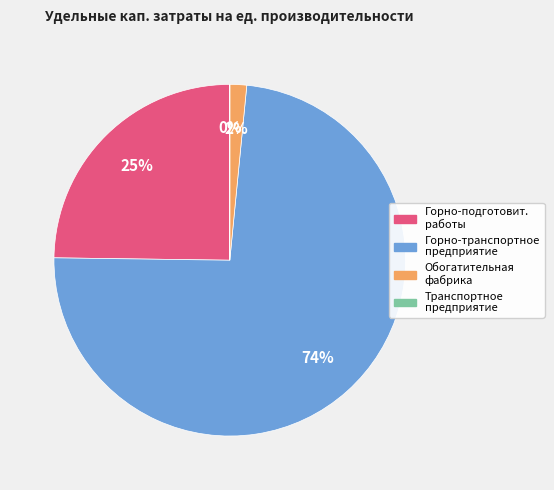

Is there a majority slice in this chart?

Yes